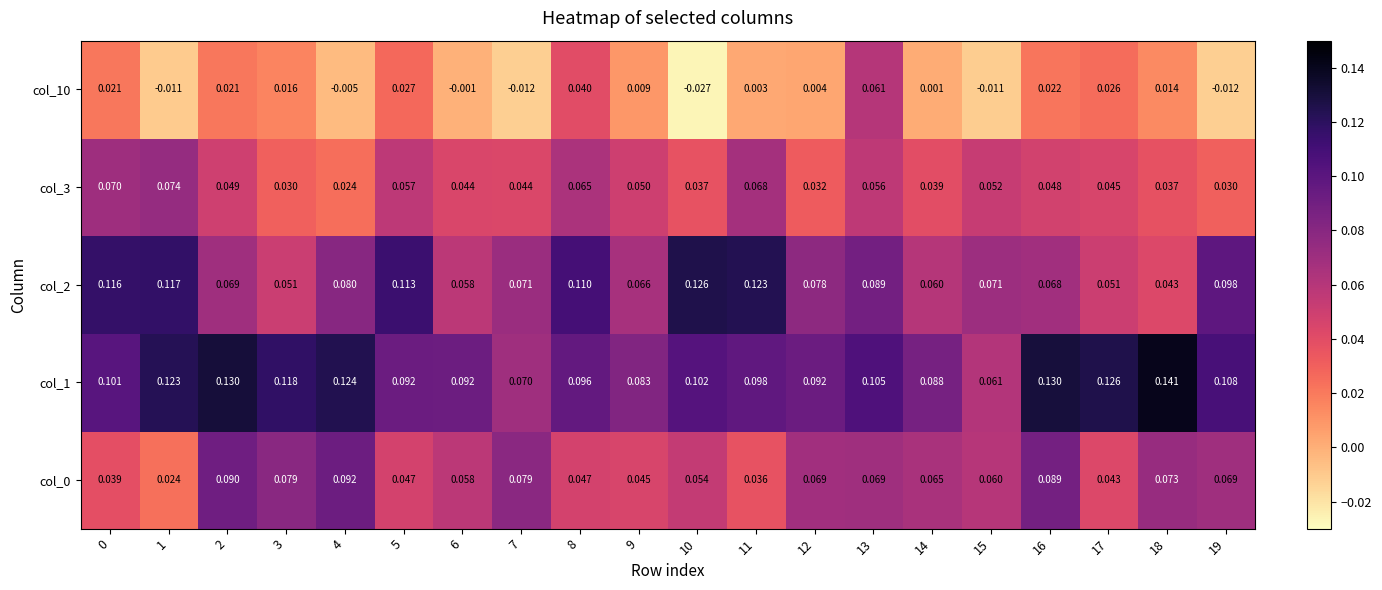

Is the value of col_1 at 1 greater than the value of col_3 at 10?

Yes